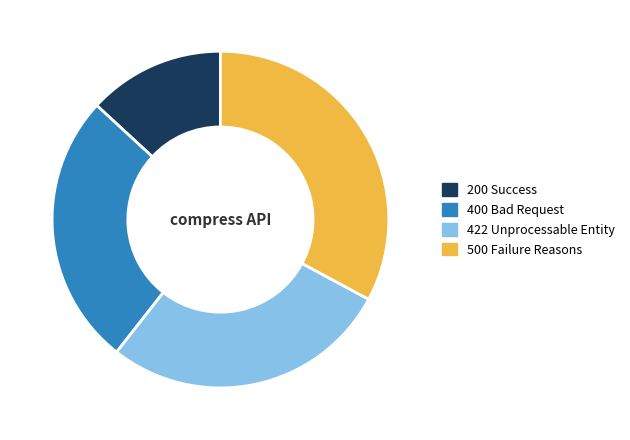

True or false: 200 Success accounts for 5% of the total.

False